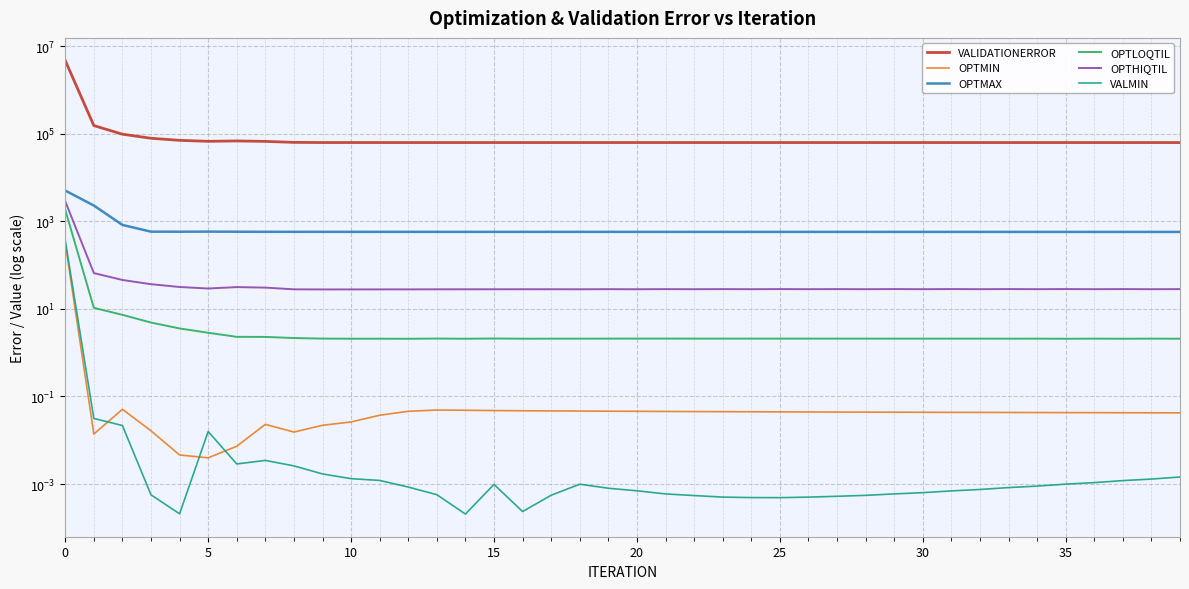

Rank the series at 16 from highest to lowest value.

VALIDATIONERROR, OPTMAX, OPTHIQTIL, OPTLOQTIL, OPTMIN, VALMIN